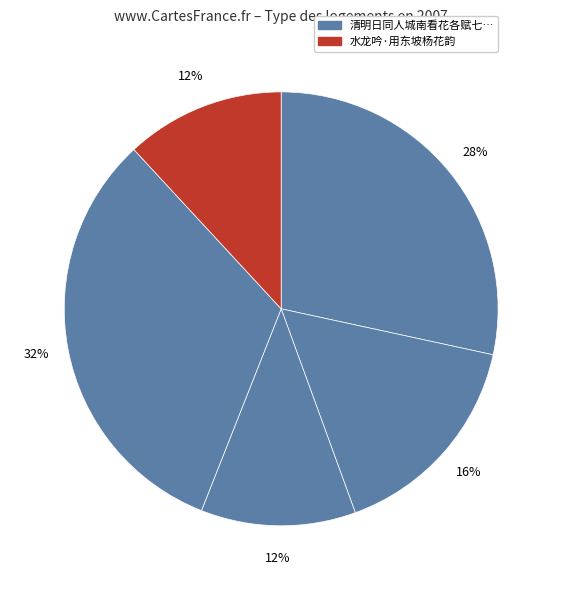

How many segments does this pie chart have?

5